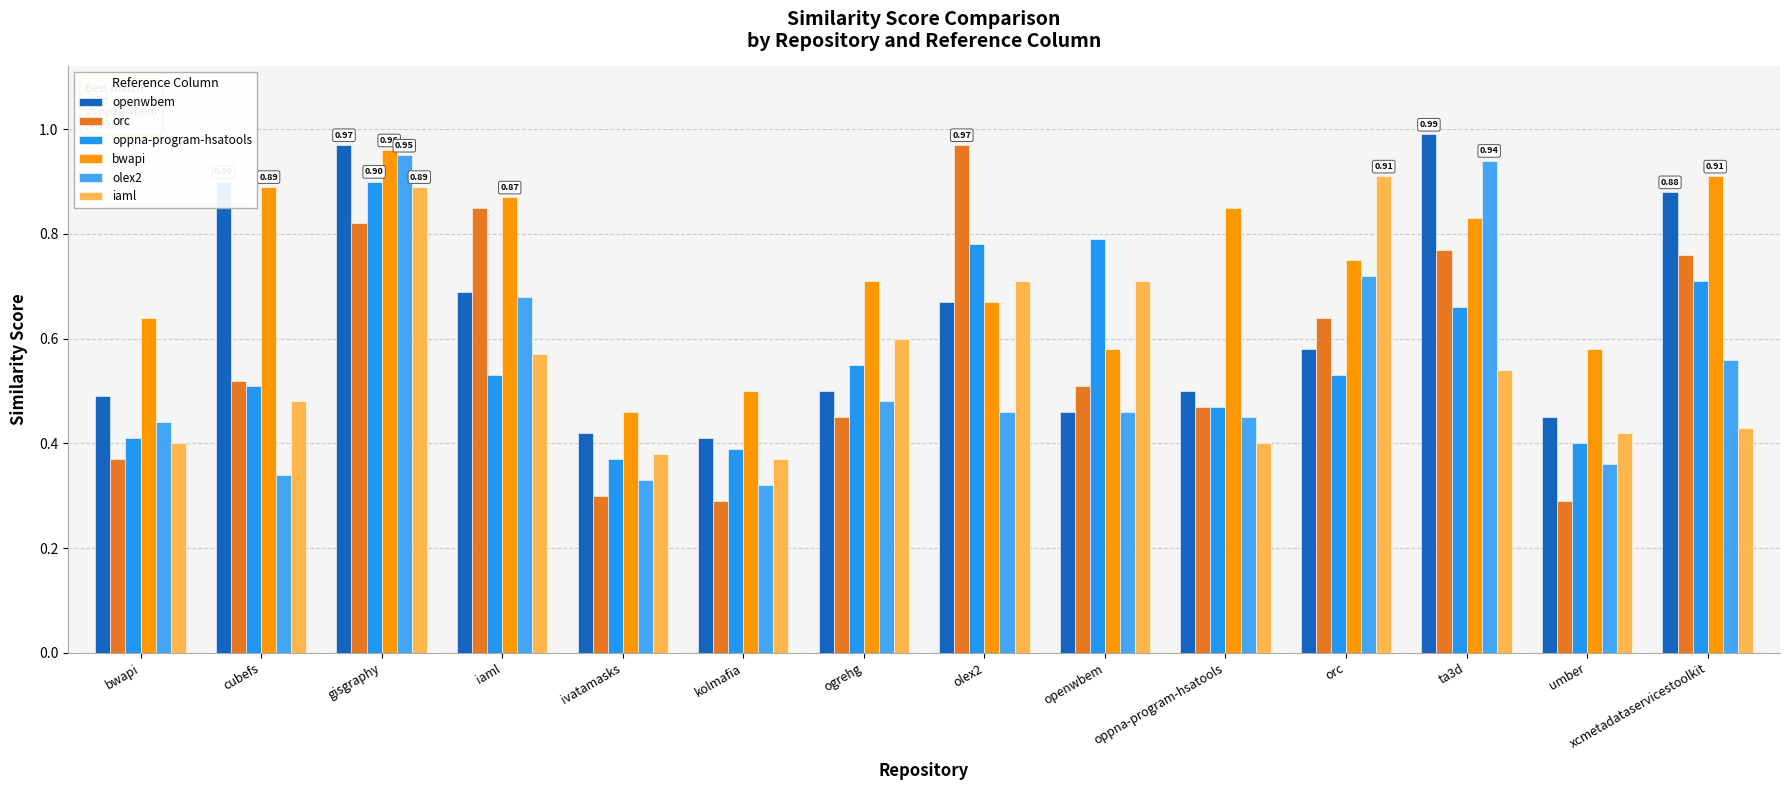

Which series changed the most between bwapi and openwbem?

oppna-program-hsatools